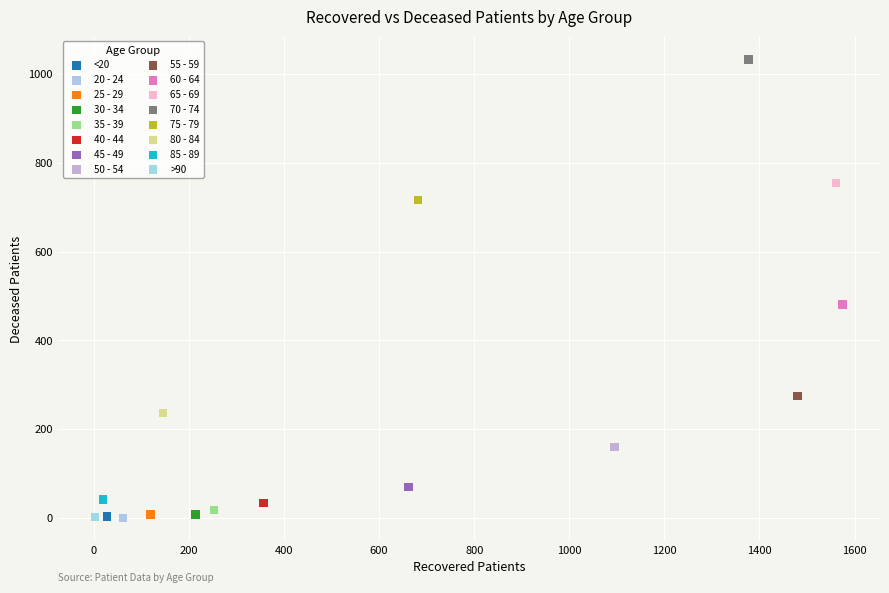

Which series contains the highest Y value?

70 - 74